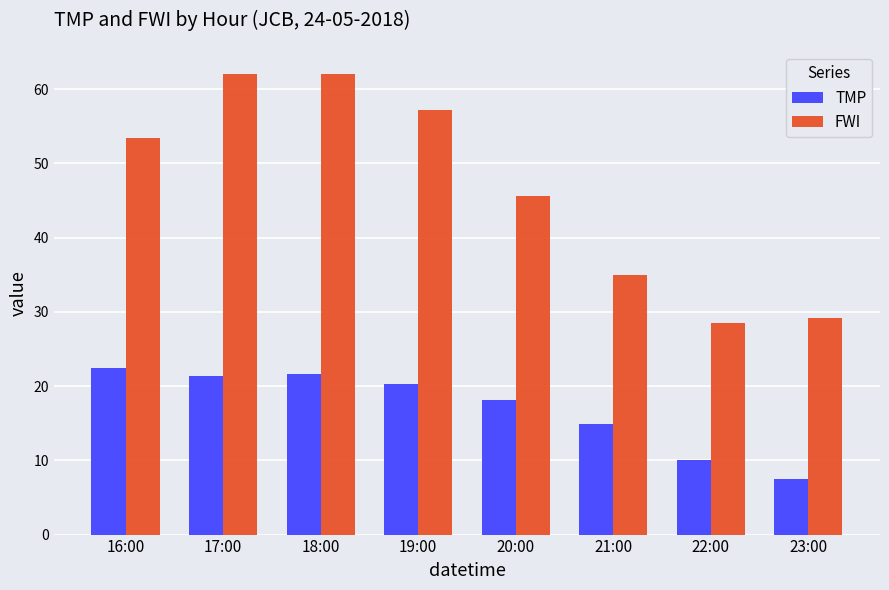

What value does the FWI series have at 16:00?

53.4